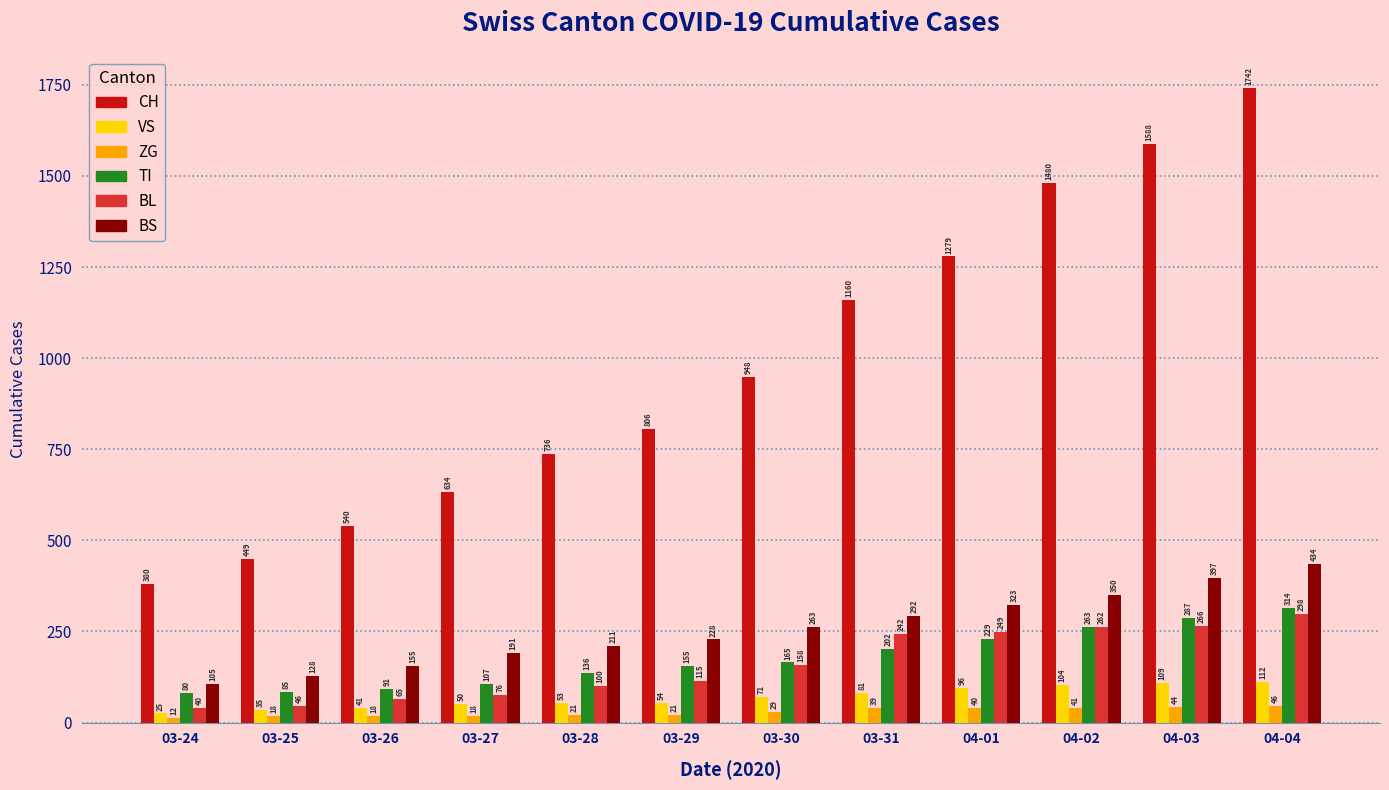

What is the difference between the highest and lowest values at 04-03?

1544